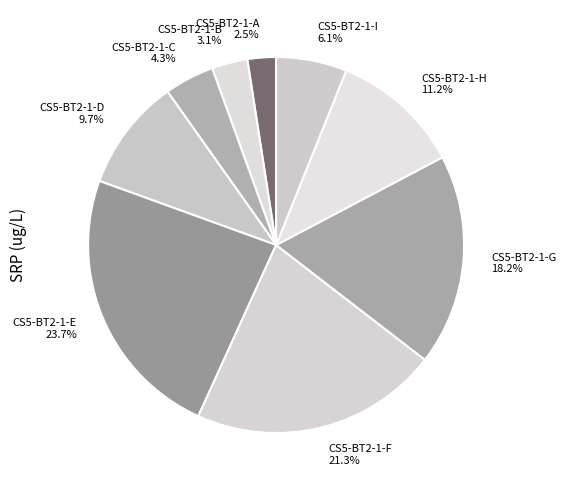

Which has a higher value, CS5-BT2-1-D 9.7% or CS5-BT2-1-G 18.2%?

CS5-BT2-1-G 18.2%